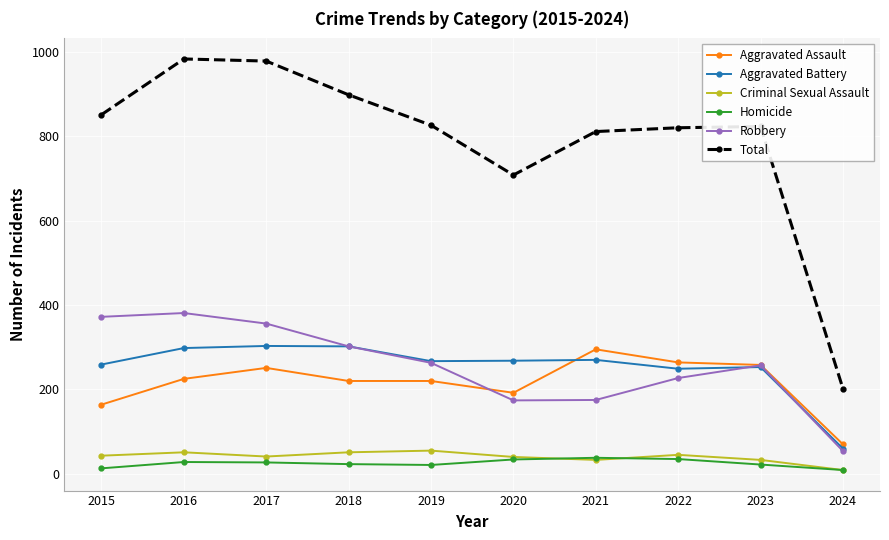

Where is the first local maximum for Aggravated Assault?

2017